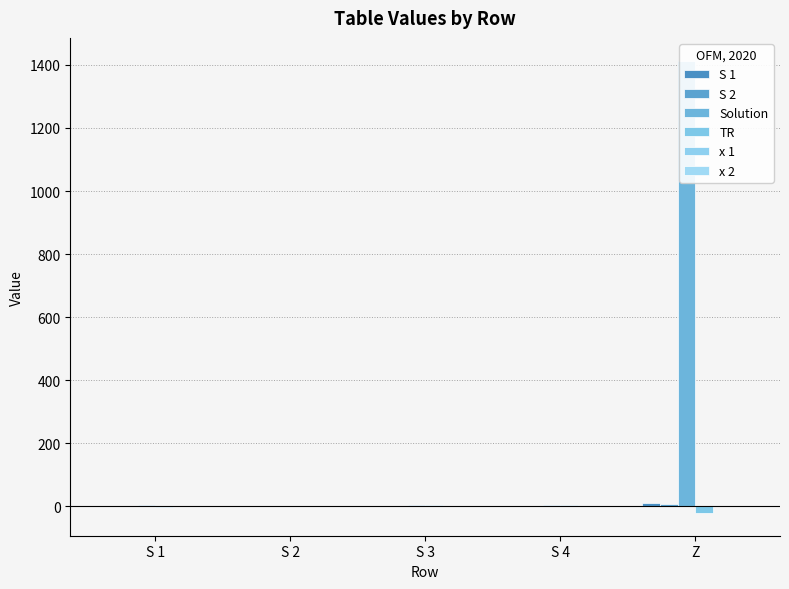

What is the sum of all Solution values?

1428.9